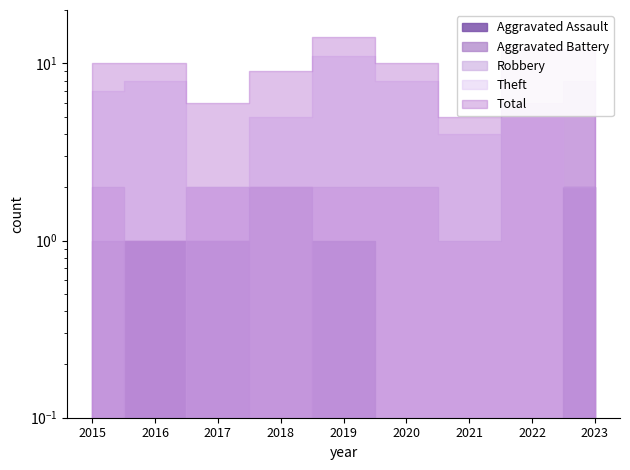

Where is Aggravated Assault nearest to the value 1?

2016